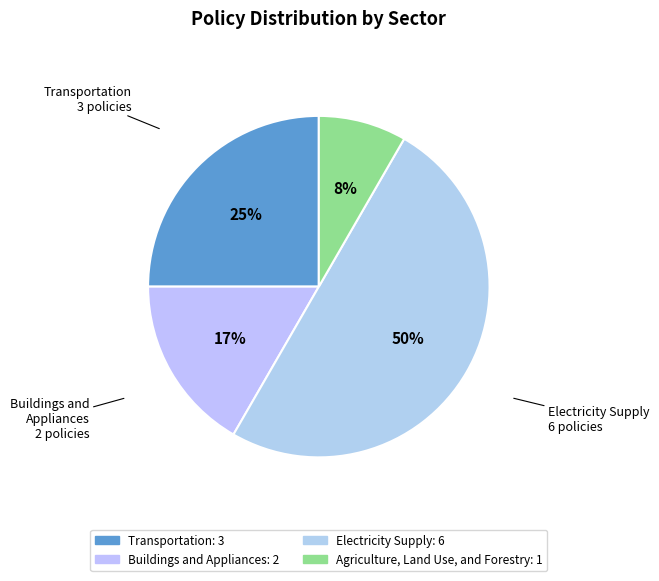

Is Transportation the majority of the pie?

No